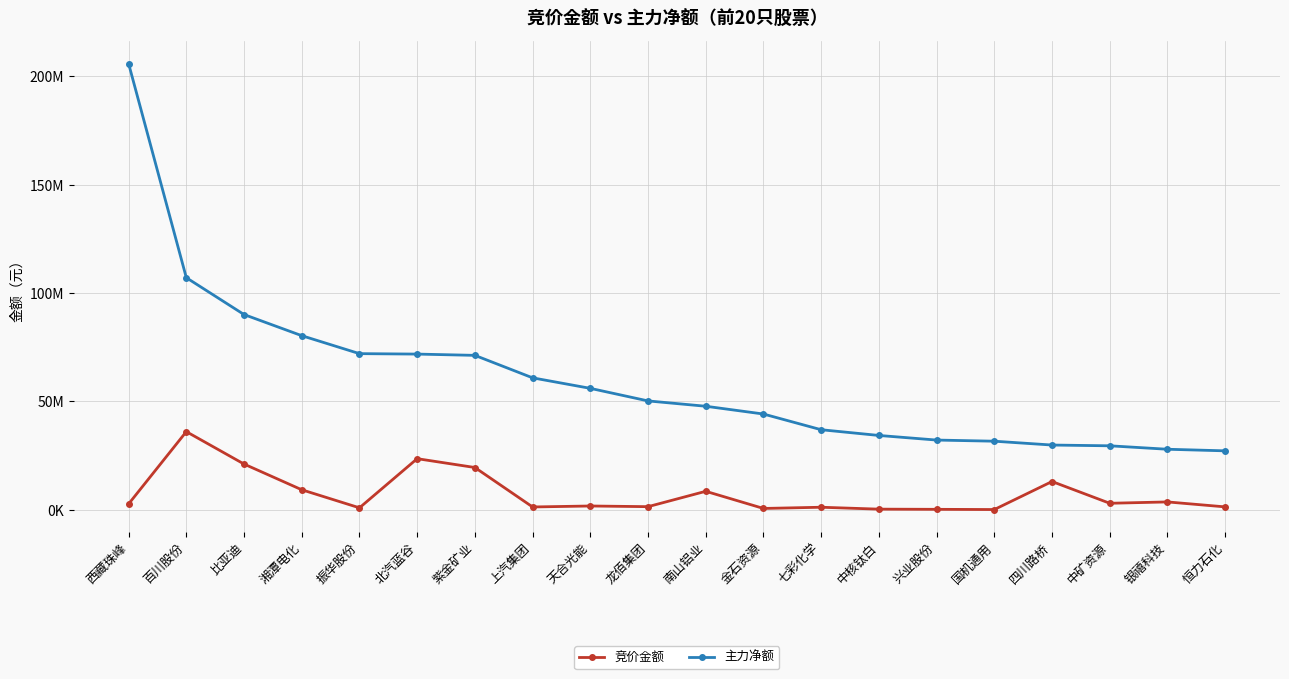

True or false: 竞价金额 and 主力净额 cross at least once.

False